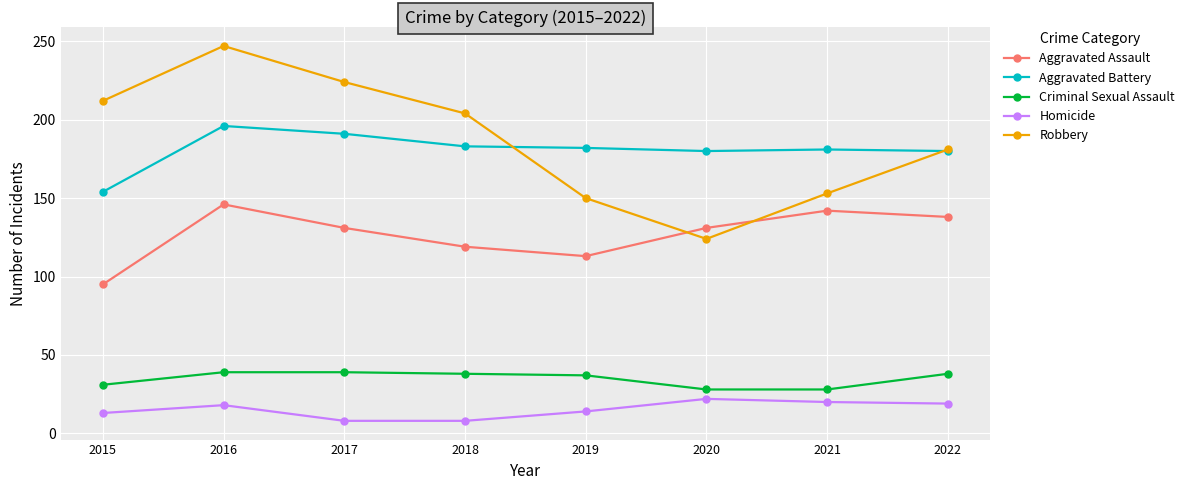

What is the spread (max minus min) of values at 2022?

162